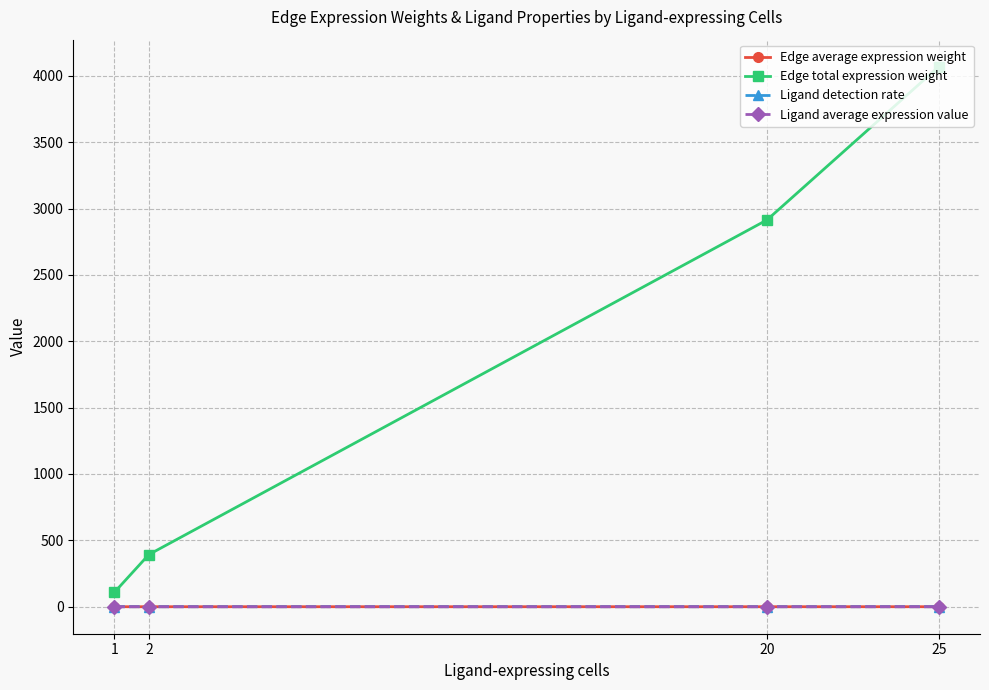

True or false: Ligand detection rate and Ligand average expression value intersect in this chart.

False